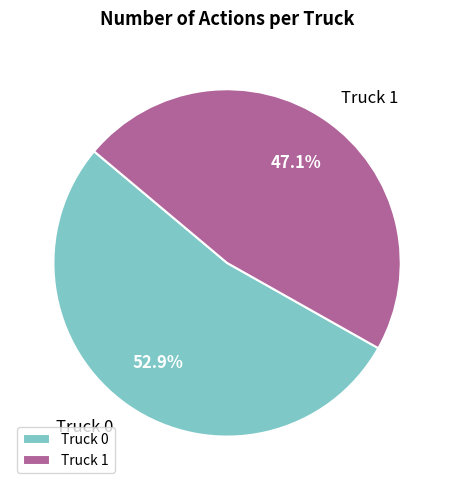

True or false: Truck 1 accounts for 47% of the total.

True